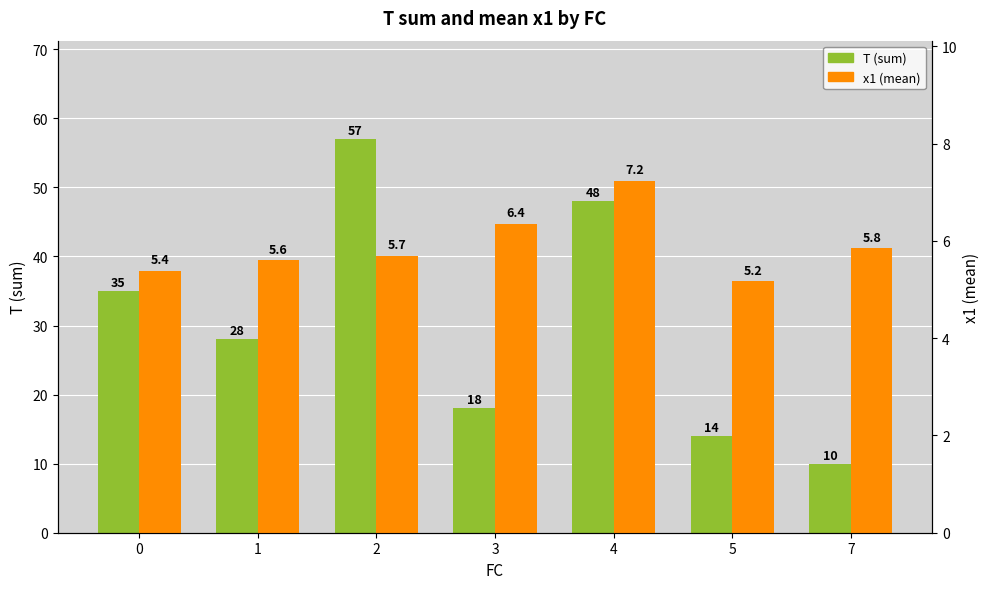

What is the value of the T (sum) bar at the 3rd from the left?

57.0